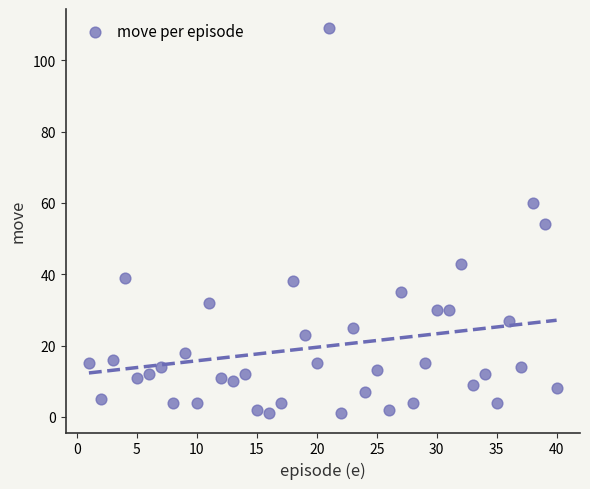

What is the range of Y values (max minus min)?

108